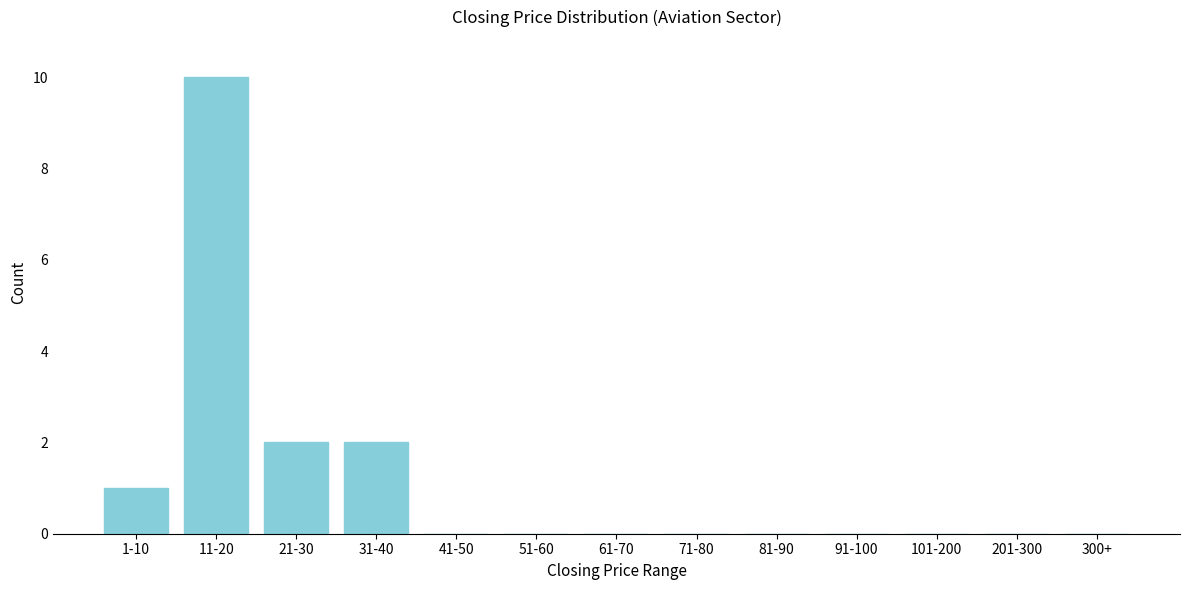

Reading left to right, list all the values displayed in this chart.

1-10=1	11-20=10	21-30=2	31-40=2	41-50=0	51-60=0	61-70=0	71-80=0	81-90=0	91-100=0	101-200=0	201-300=0	300+=0